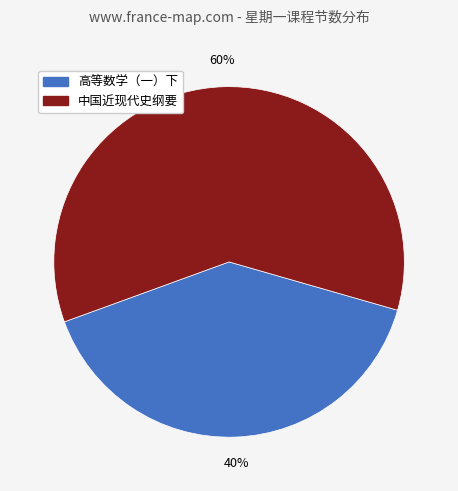

Which category has the biggest portion of the pie?

中国近现代史纲要